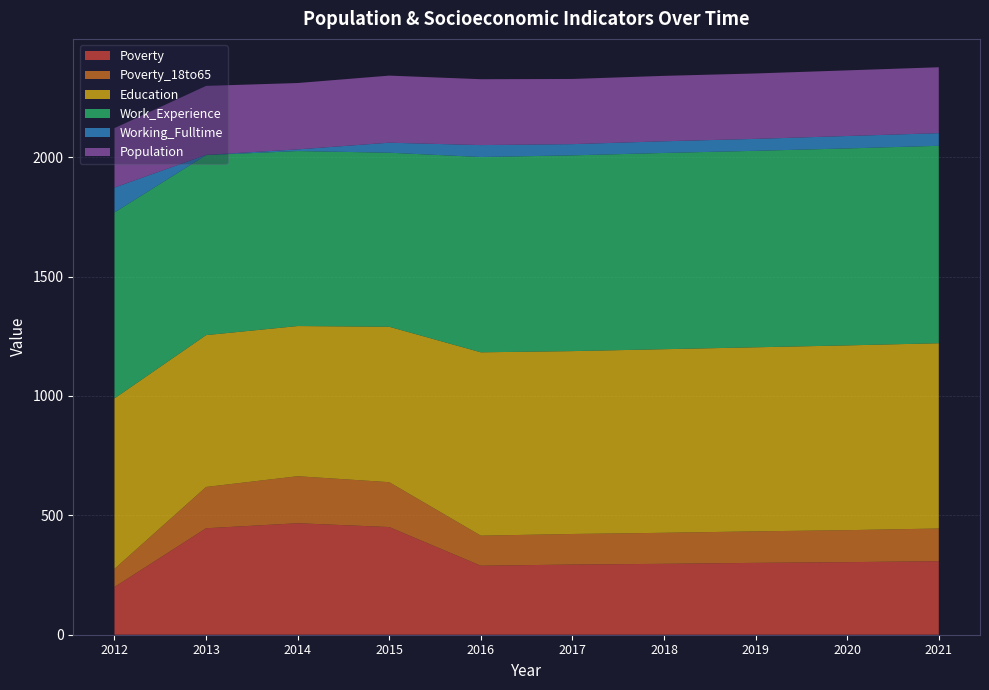

Reading left to right, transcribe all the data shown in this chart.

Poverty: 2012=200	2013=446	2014=467	2015=451	2016=289	2017=294	2018=297	2019=301	2020=304	2021=308
Poverty_18to65: 2012=76	2013=173	2014=197	2015=188	2016=126	2017=128	2018=130	2019=132	2020=134	2021=137
Education: 2012=714	2013=636	2014=629	2015=651	2016=768	2017=766	2018=769	2019=771	2020=774	2021=776
Work_Experience: 2012=779	2013=754	2014=733	2015=729	2016=818	2017=820	2018=822	2019=823	2020=825	2021=827
Working_Fulltime: 2012=104	2013=1	2014=7	2015=42	2016=50	2017=47	2018=49	2019=50	2020=52	2021=53
Population: 2012=249	2013=289	2014=278	2015=281	2016=276	2017=273	2018=274	2019=274	2020=275	2021=276